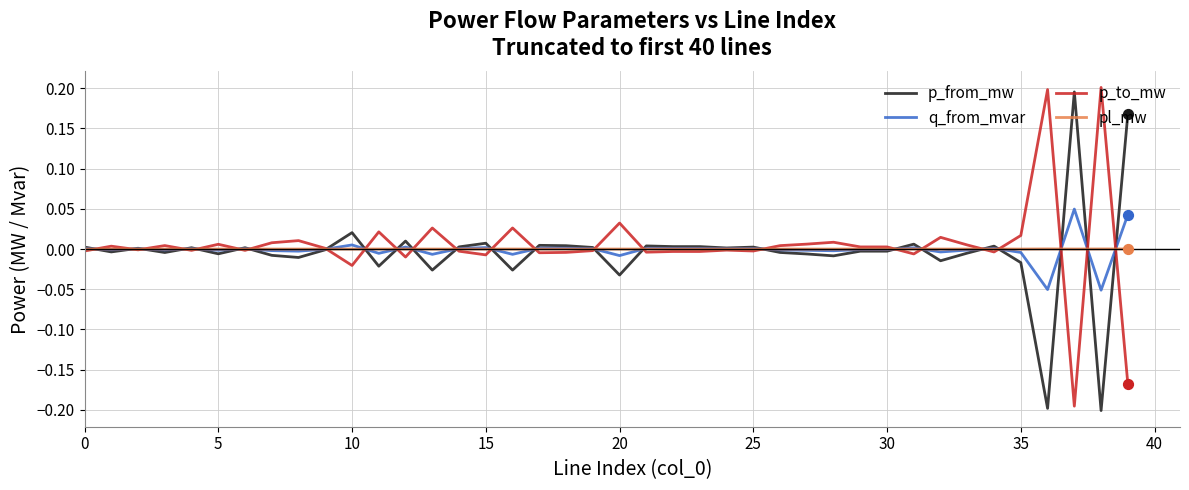

What are all the series names shown in the legend?

p_from_mw, q_from_mvar, p_to_mw, pl_mw